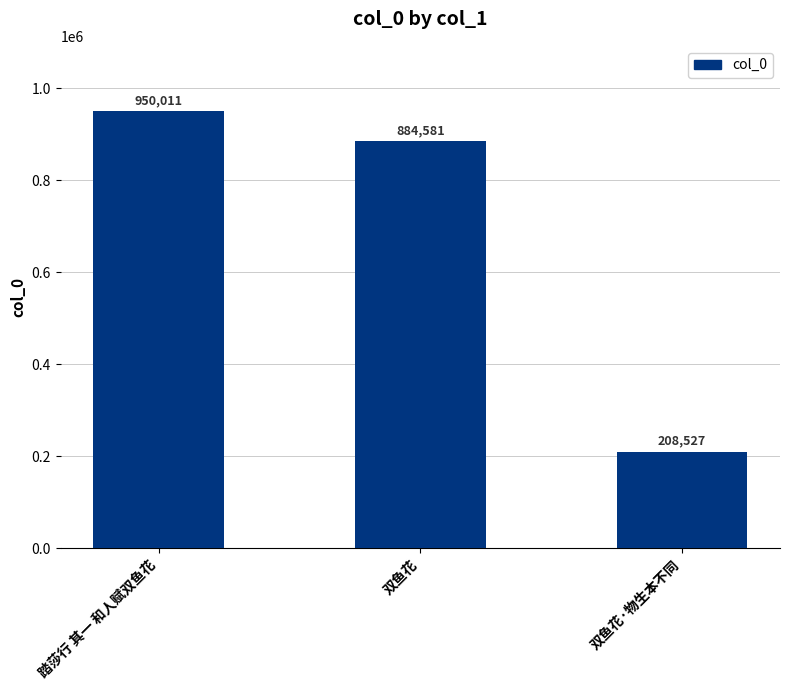

What is the approximate value at 踏莎行 其一 和人赋双鱼花, to the nearest 10?

950010